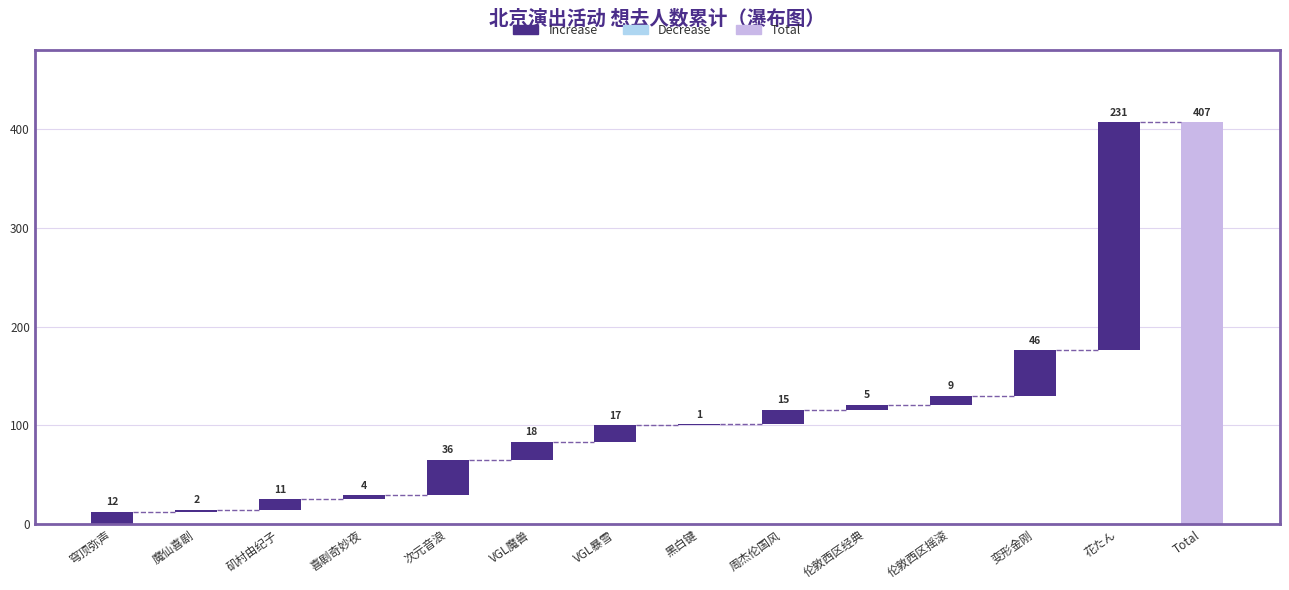

At which category does the chart reach its peak across all series?

花たん